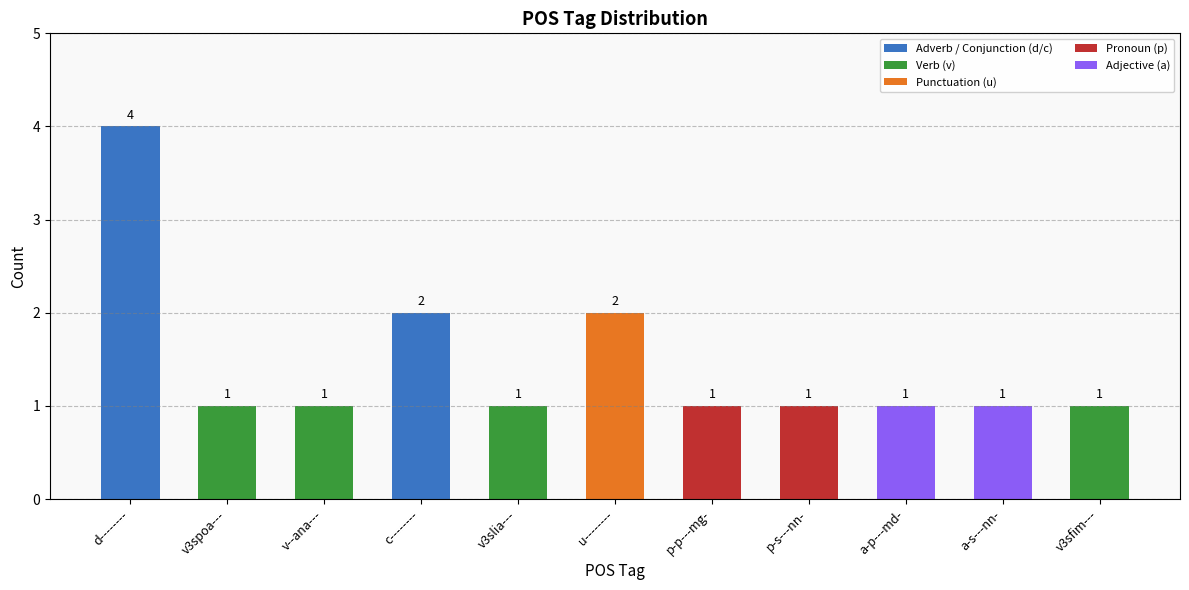

Count the values in the range 1 to 2.

10